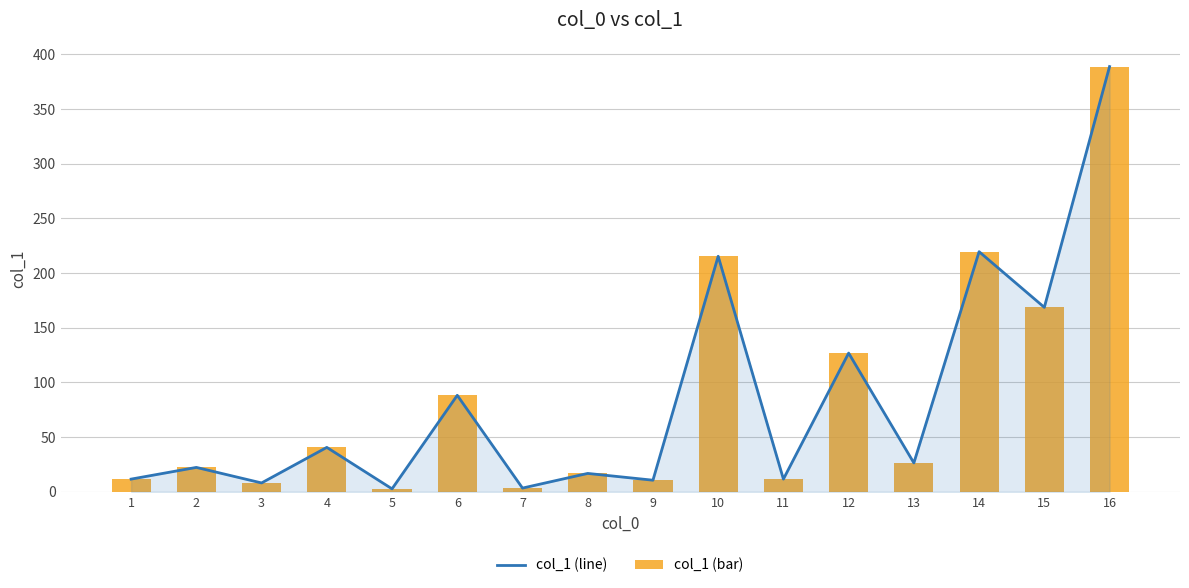

What are all the series names shown in the legend?

col_1 (line), col_1 (bar)